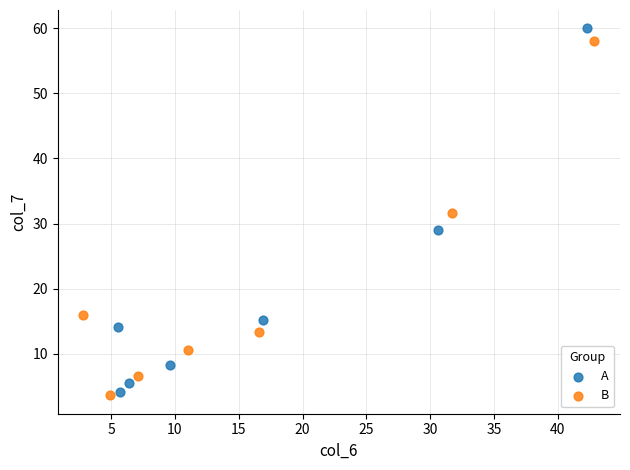

Which series has the largest Y range (max minus min)?

A